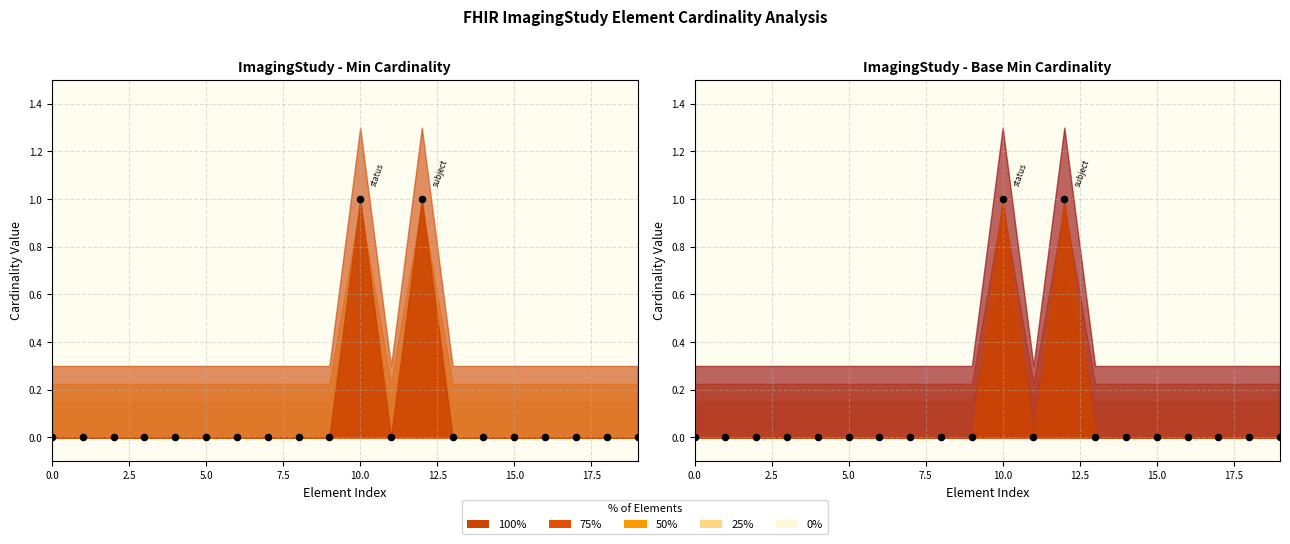

Which series has the widest spread of Y values?

Min